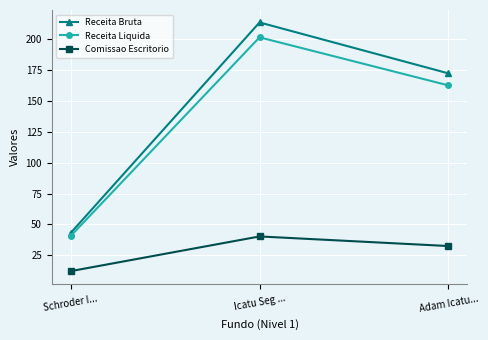

Is this an area chart (filled region under the line)?

No